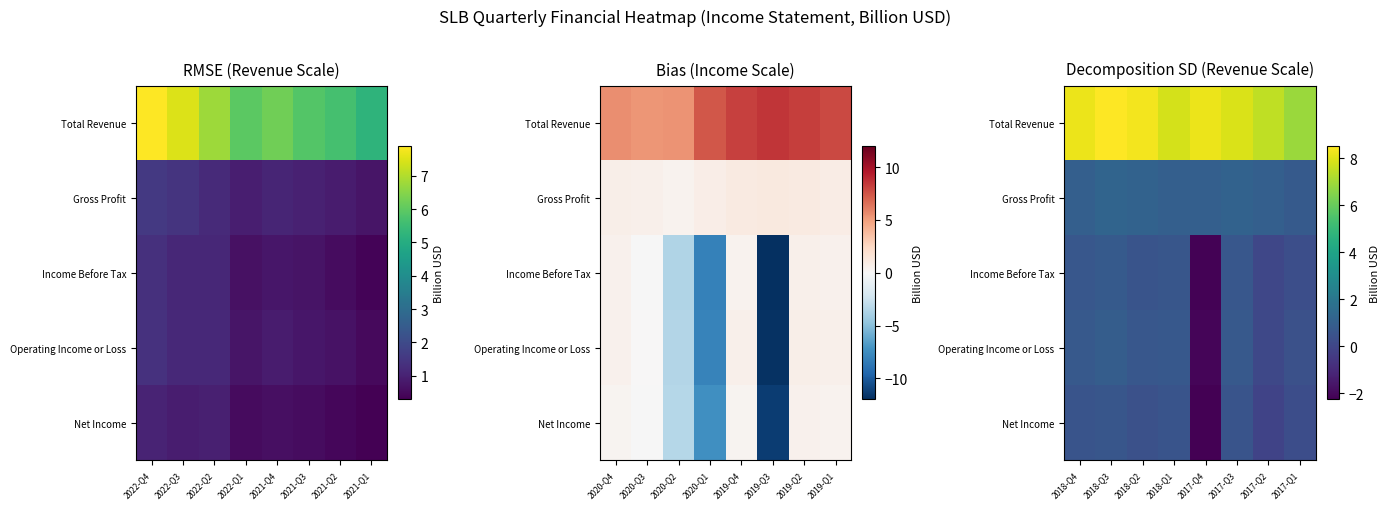

How many positive values does the Operating Income or Loss series have?

7